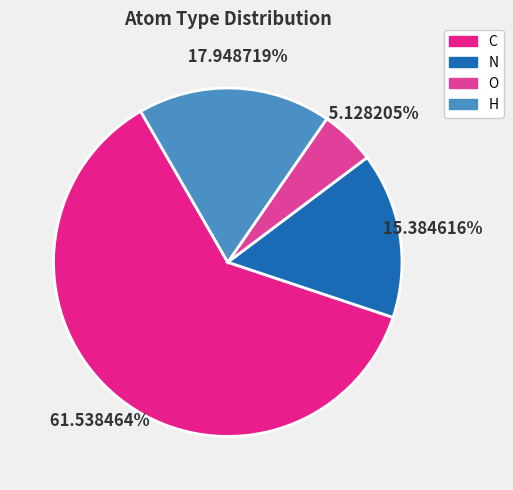

Count the number of slices in the pie.

4